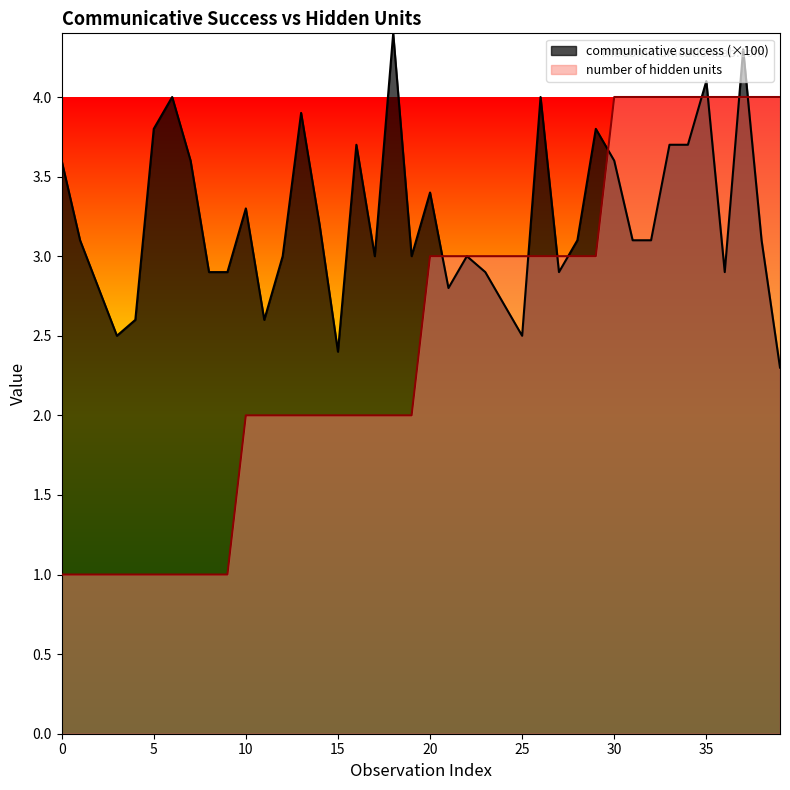

Does the chart display data point markers on the line(s)?

No